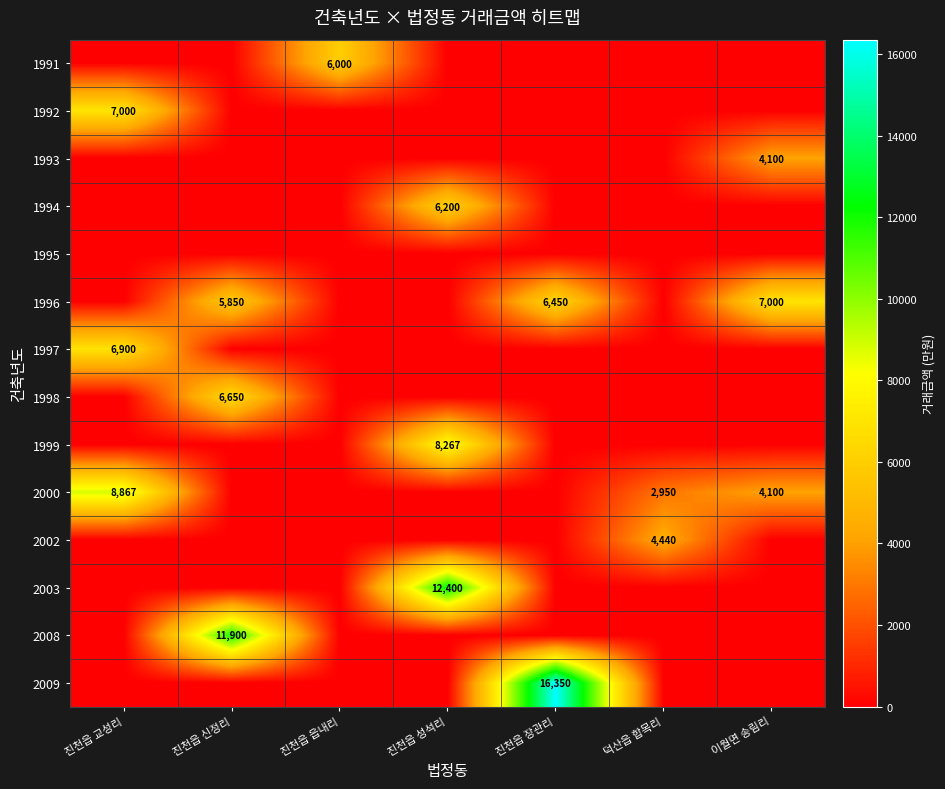

At how many categories does at least one series exceed 4357?

7